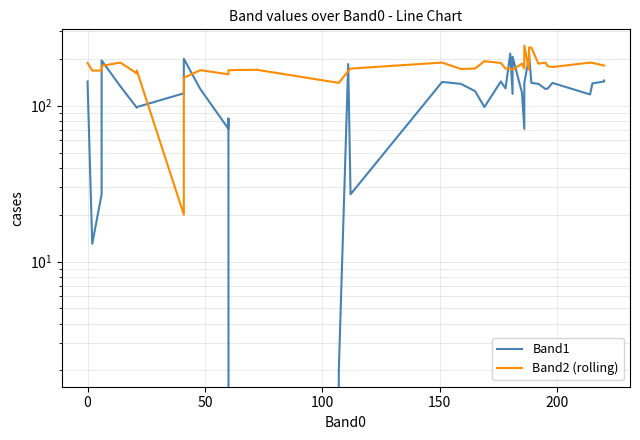

How many times do Band2 (rolling) and Band1 cross each other?

12